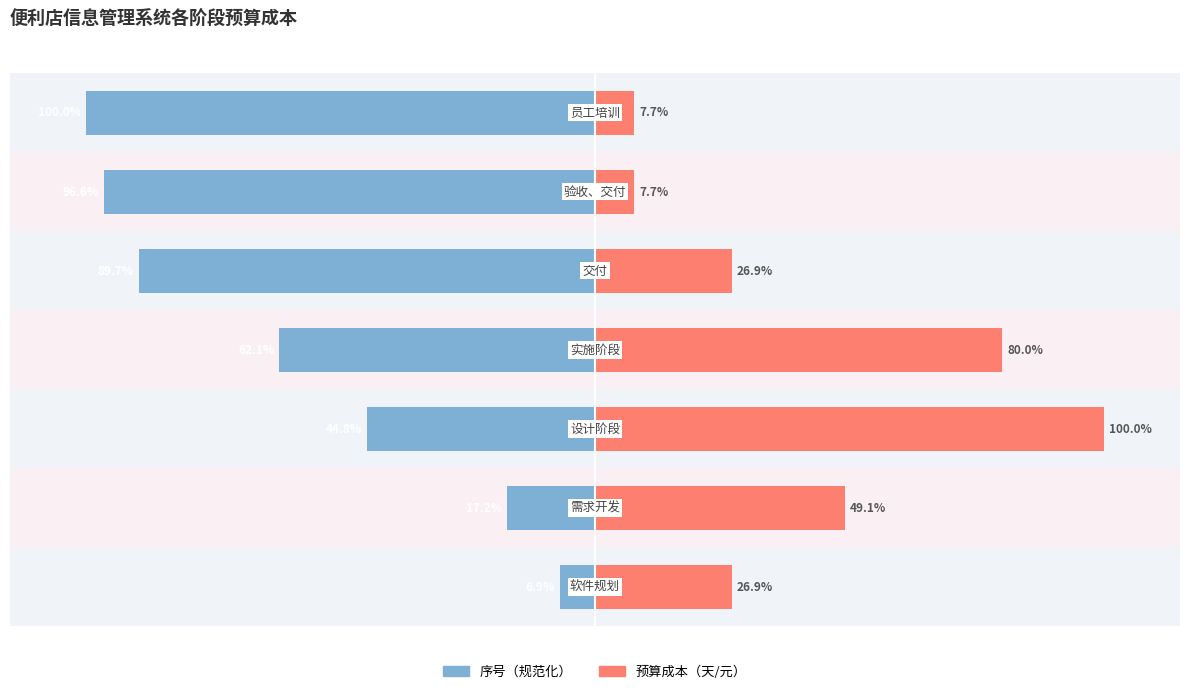

How many values in the 预算成本（天/元） series are below 26?

2